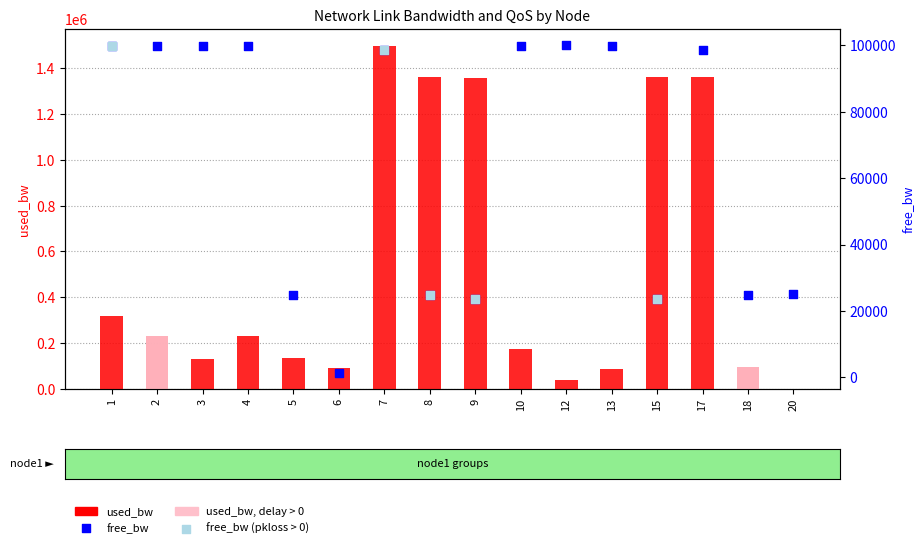

Is the value of used_bw at 18 greater than the value of free_bw at 2?

No